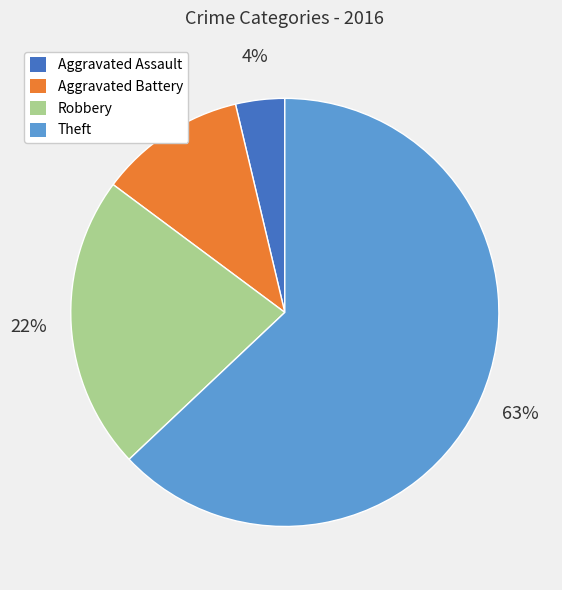

True or false: Aggravated Battery accounts for 11% of the total.

True